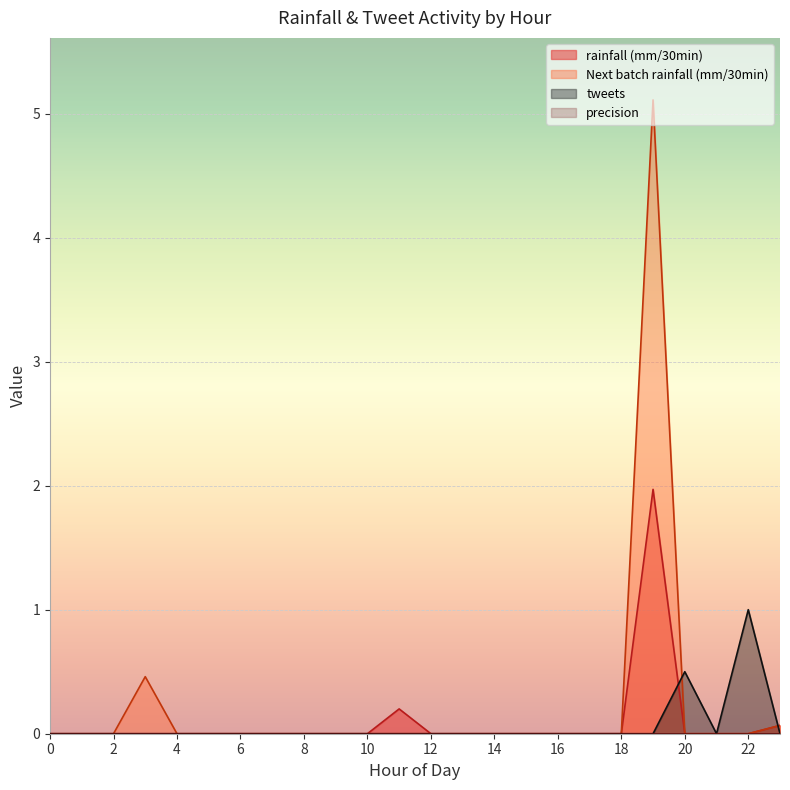

Is it true that Next batch rainfall (mm/30min) equals 0.0 at 22?

True